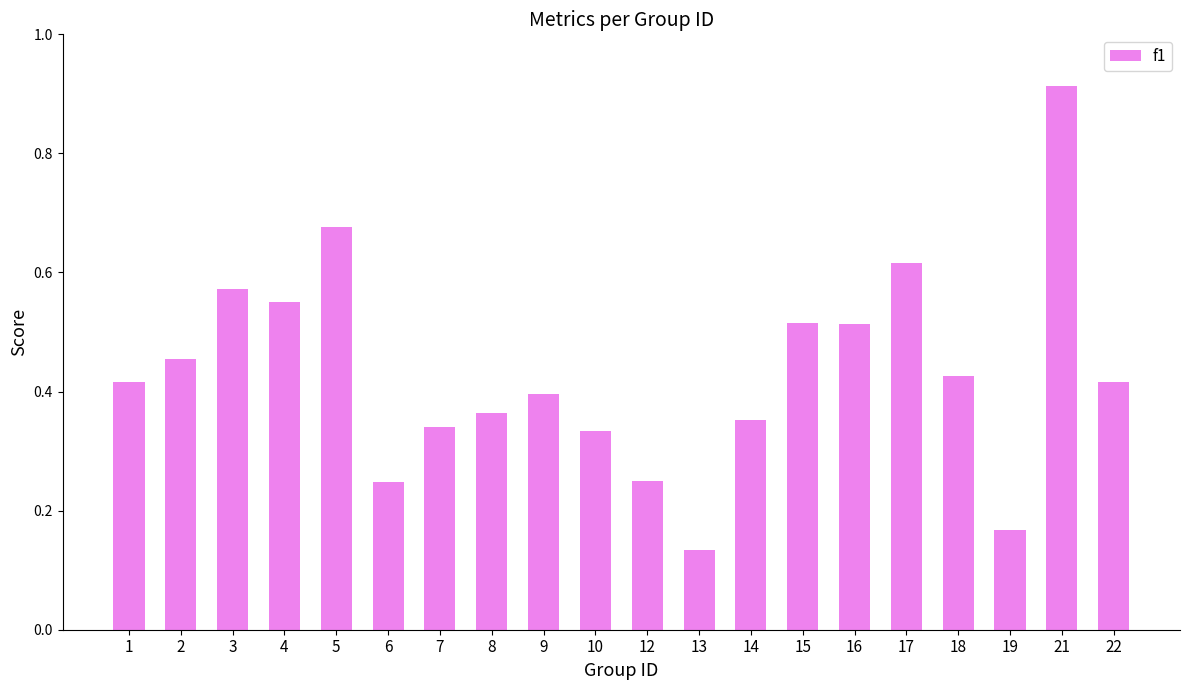

How many bars are there in total?

20